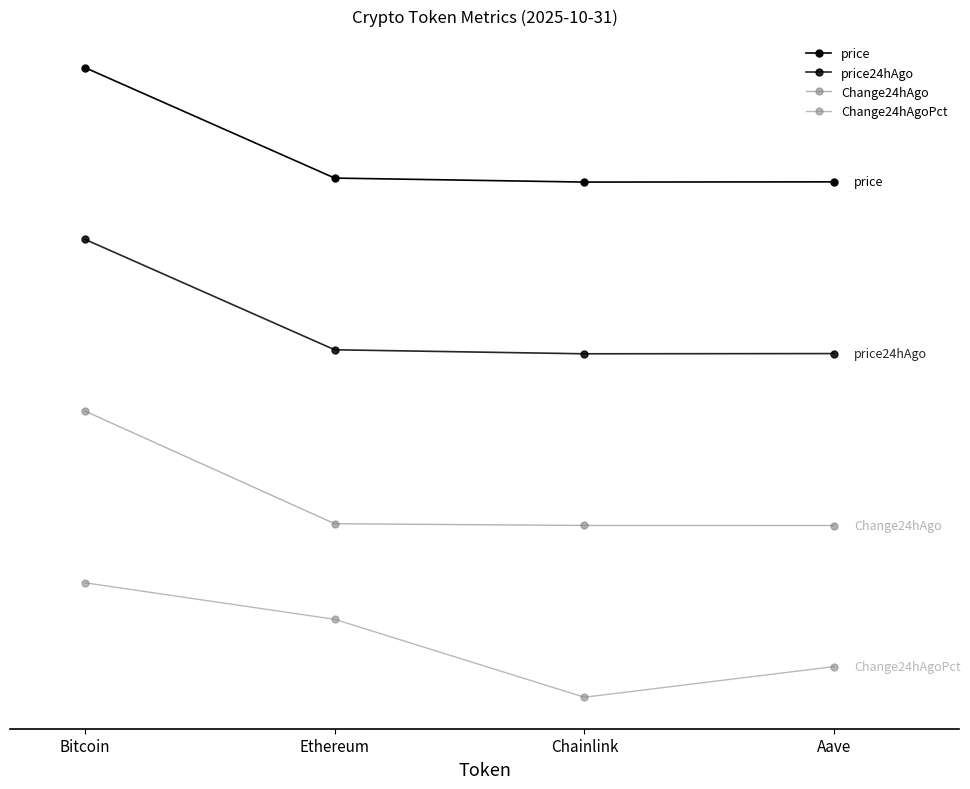

What is the greatest value displayed?

5.5